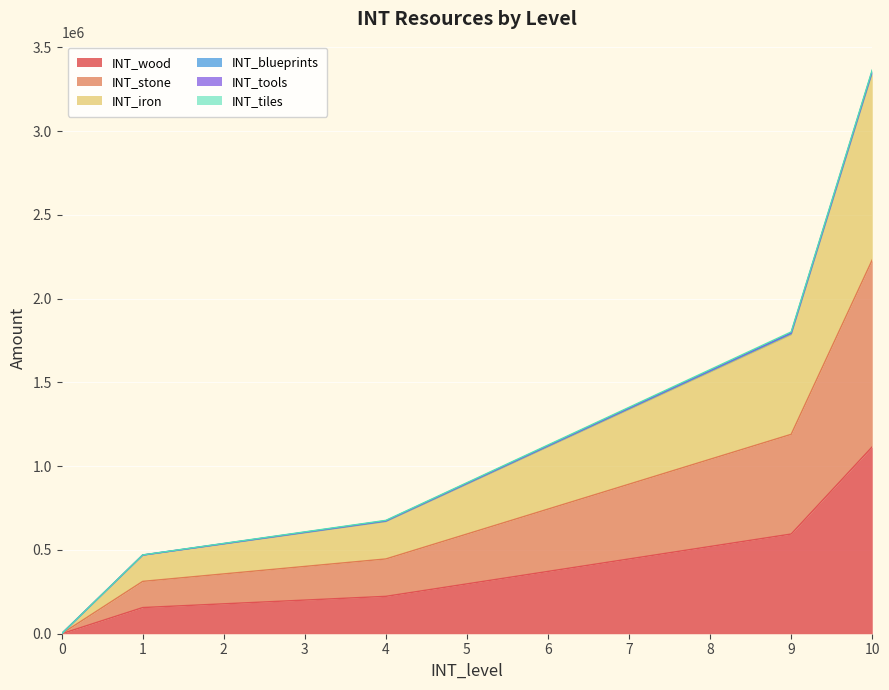

True or false: INT_wood has more than 1 points higher than both neighbors.

False